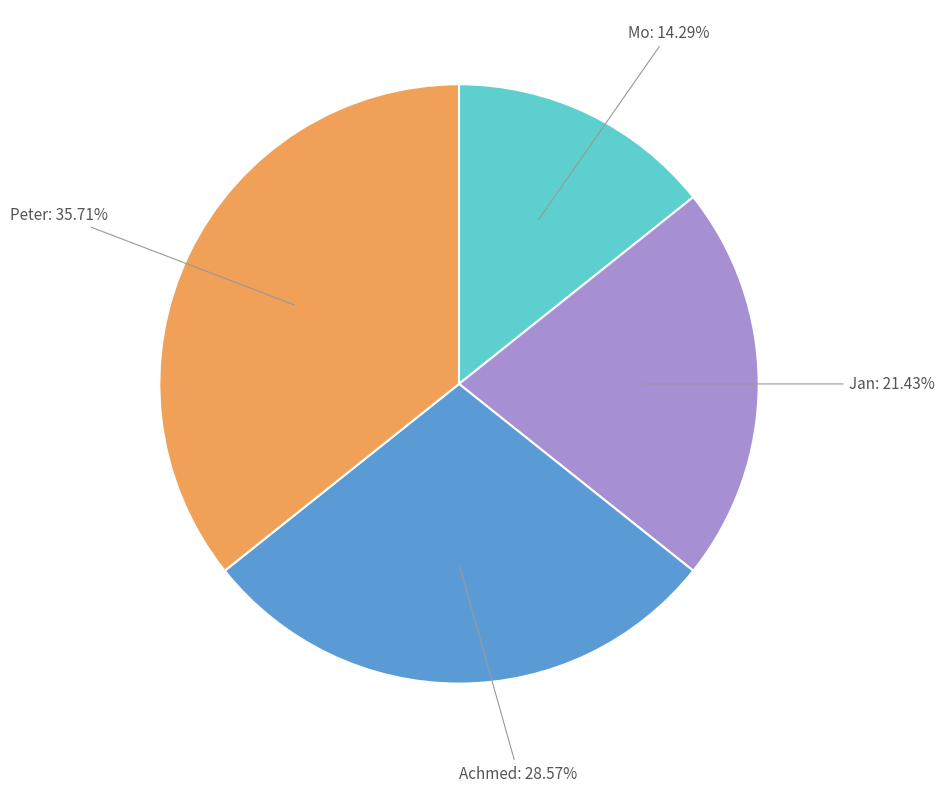

Is there any slice that represents more than half of the pie?

No